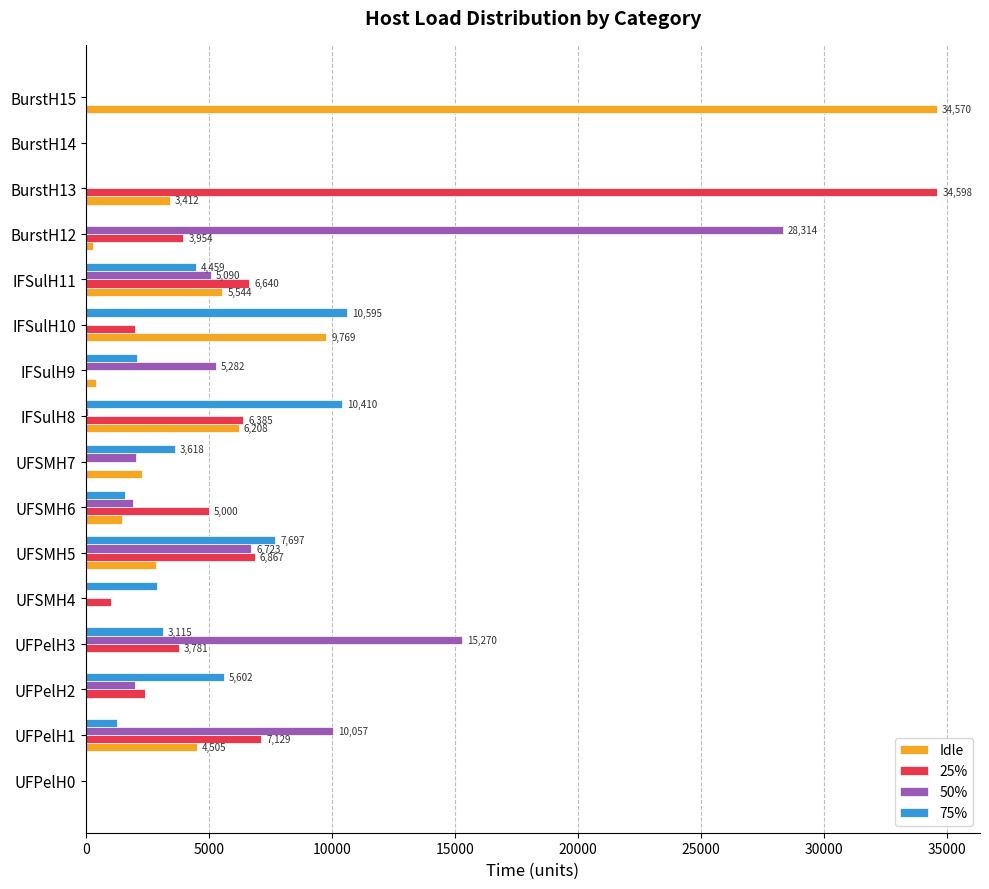

At which category is the sum across all series the highest?

BurstH13